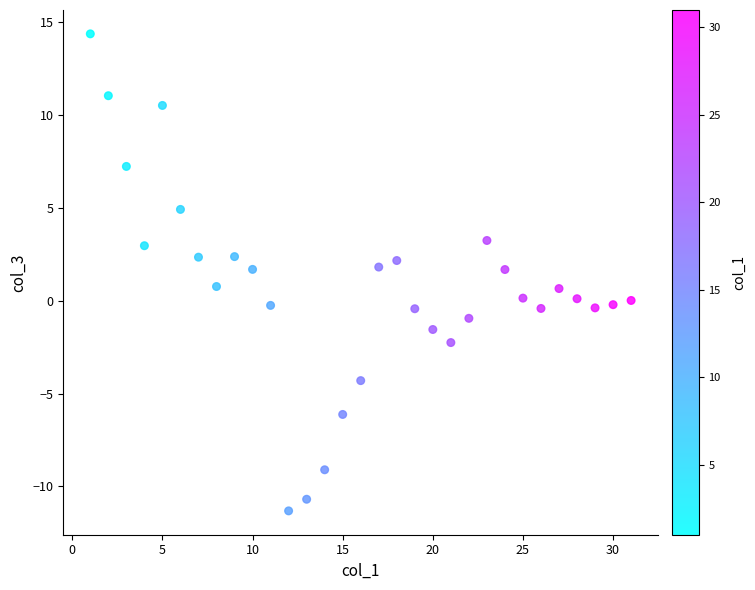

What is the range of X values (max minus min)?

30.0